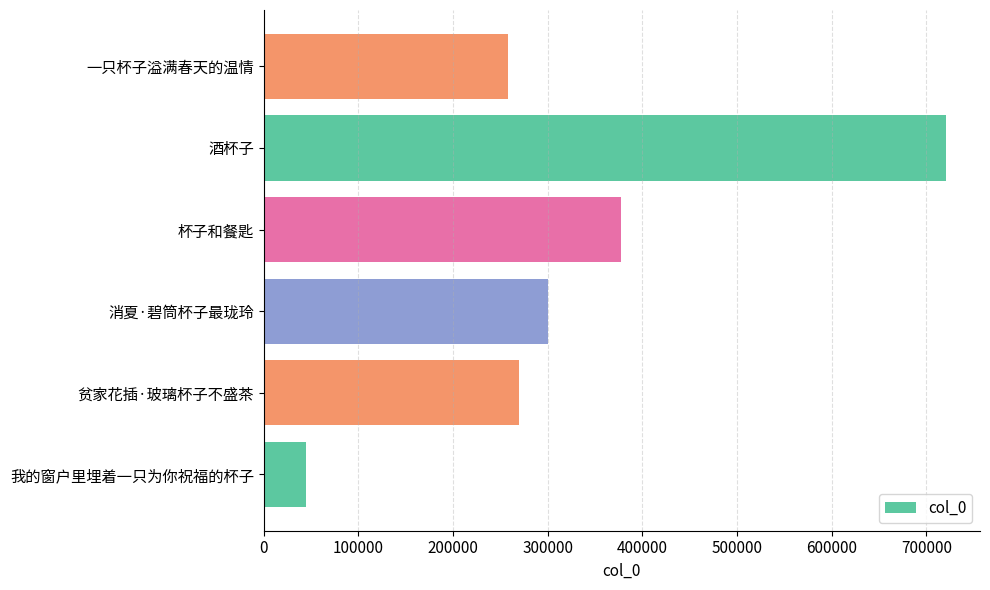

Reading bottom to top, transcribe all the data shown in this chart.

我的窗户里埋着一只为你祝福的杯子=45053	贫家花插·玻璃杯子不盛茶=269182	消夏·碧筒杯子最珑玲=300781	杯子和餐匙=377592	酒杯子=720736	一只杯子溢满春天的温情=257839